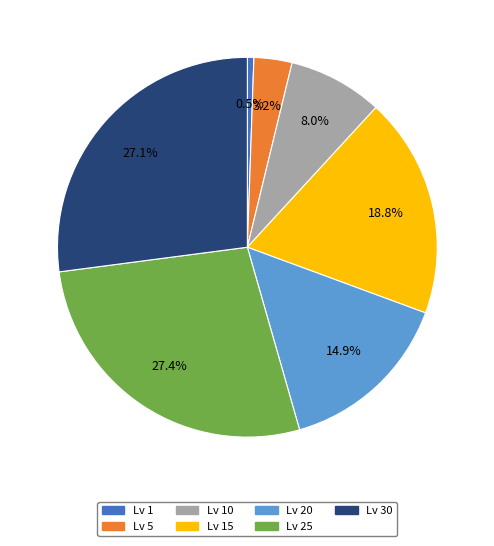

Is there a majority slice in this chart?

No